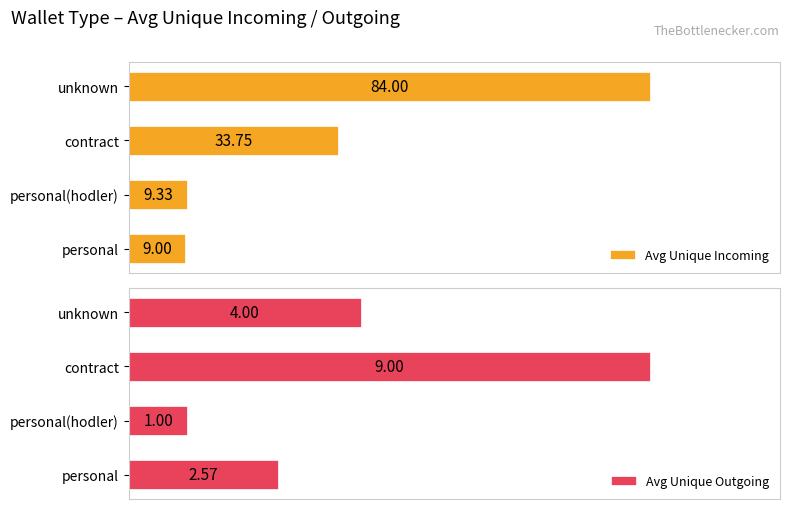

How many bars are there in total?

8